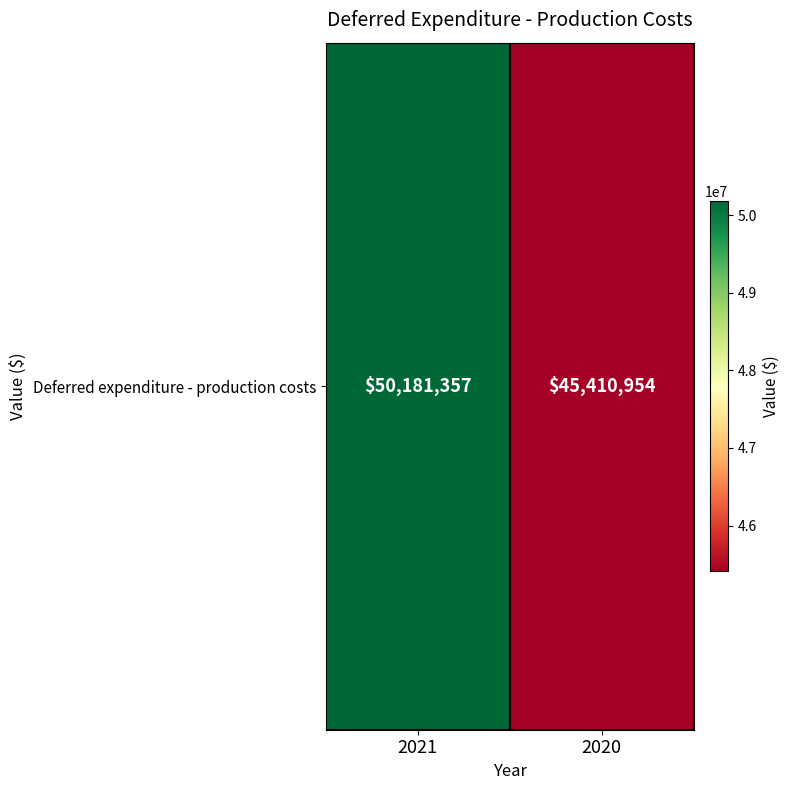

How many categories are shown in the chart?

2